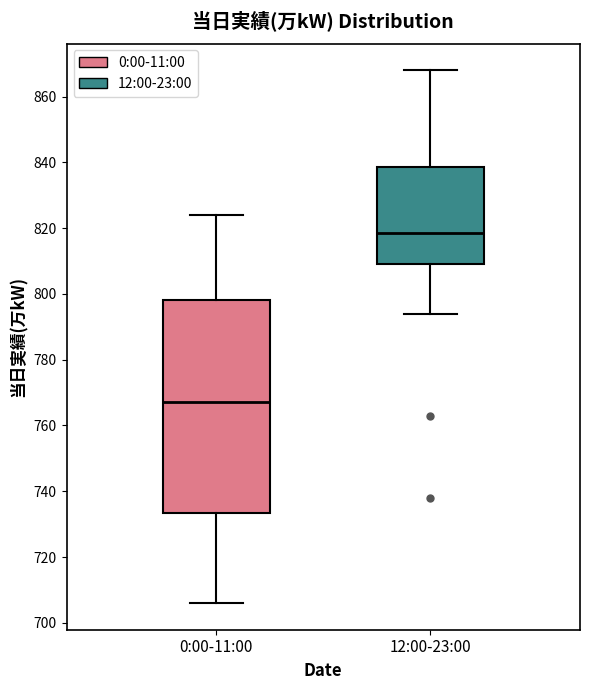

Reading left to right, transcribe this box plot: for each box, give where its median line is, the range the box spans, and where its two whiskers end, as read against the y-axis. The values are not printed on the chart, so give them approximately, as read against the axis.

0:00-11:00: median 768, box 734 to 798, whiskers 706 to 824
12:00-23:00: median 818, box 810 to 838, whiskers 794 to 868